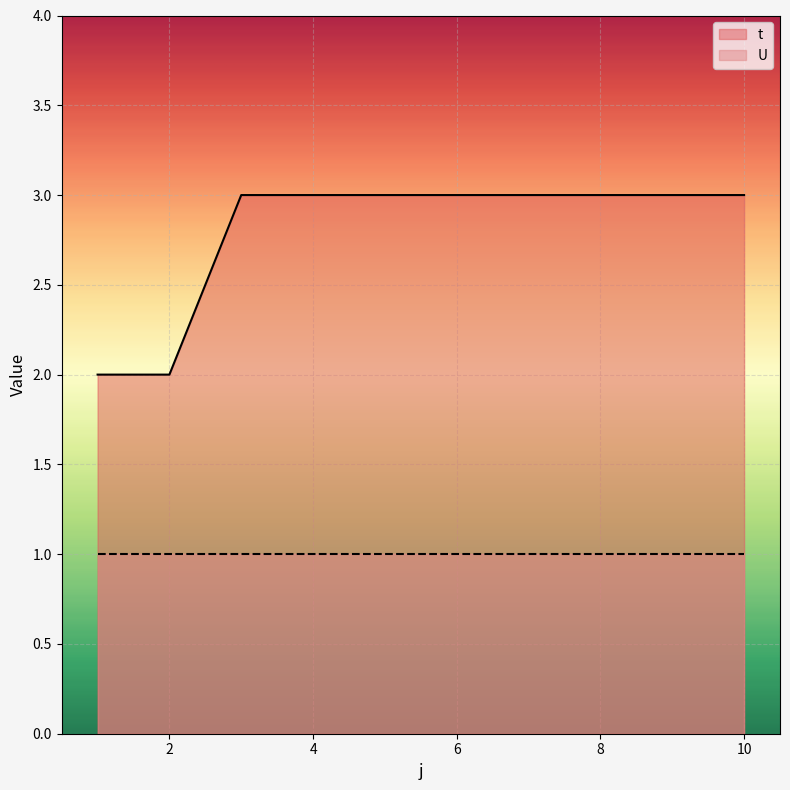

Reading left to right, what are all the values shown in this chart?

2	2	3	3	3	3	3	3	3	3